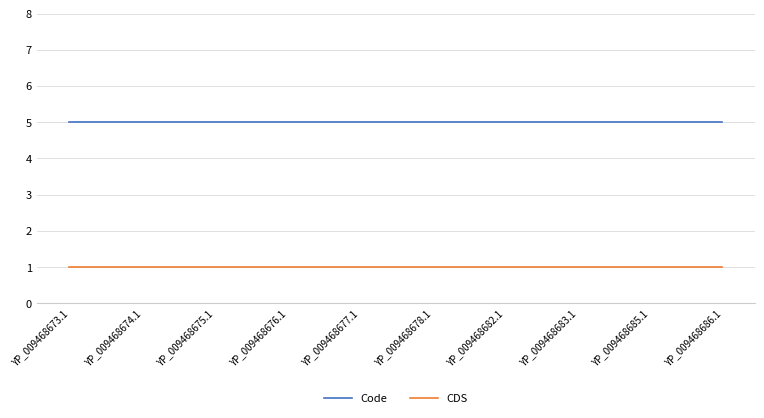

What position from the right is YP_009468685.1?

2